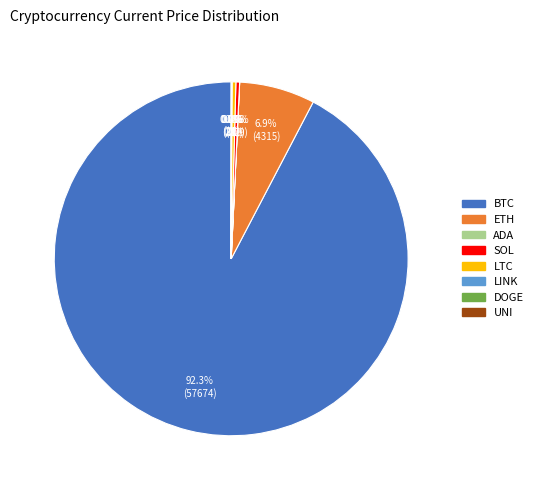

Is there any slice that represents more than half of the pie?

Yes